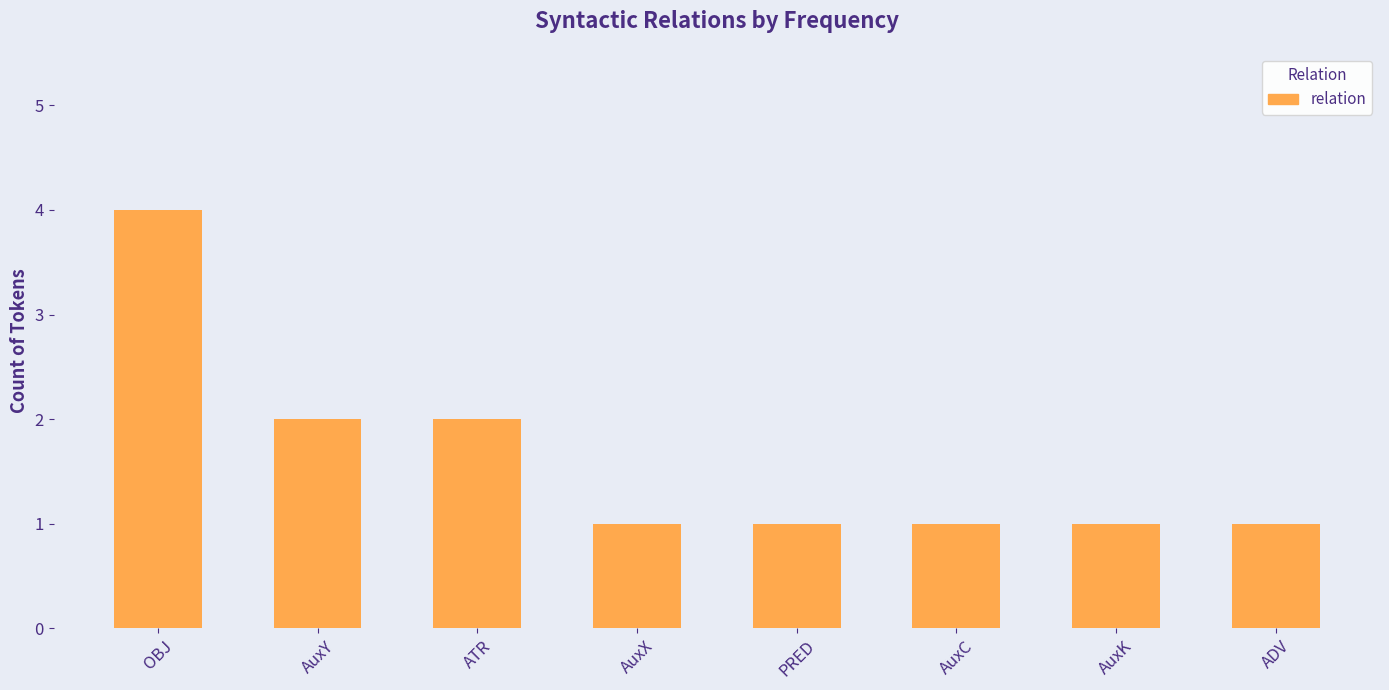

Reading left to right, transcribe all the data shown in this chart.

OBJ=4	AuxY=2	ATR=2	AuxX=1	PRED=1	AuxC=1	AuxK=1	ADV=1